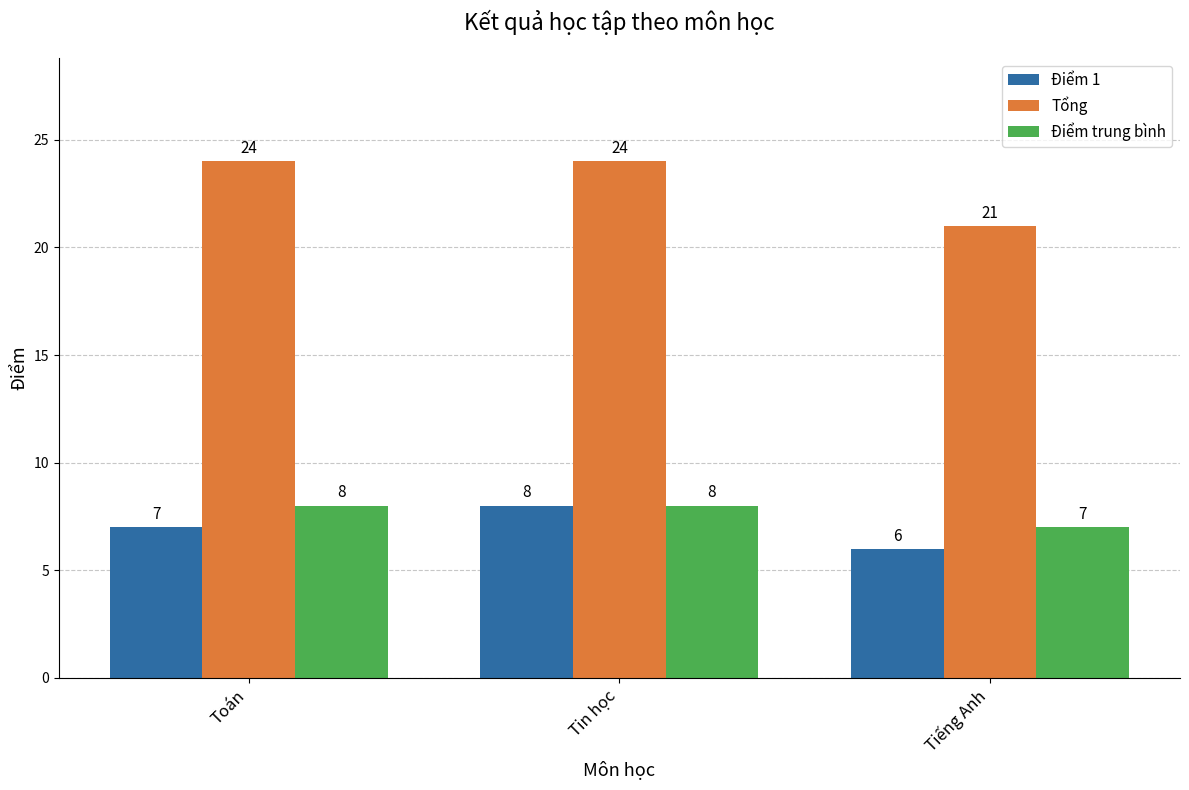

How many distinct data groups are displayed?

3